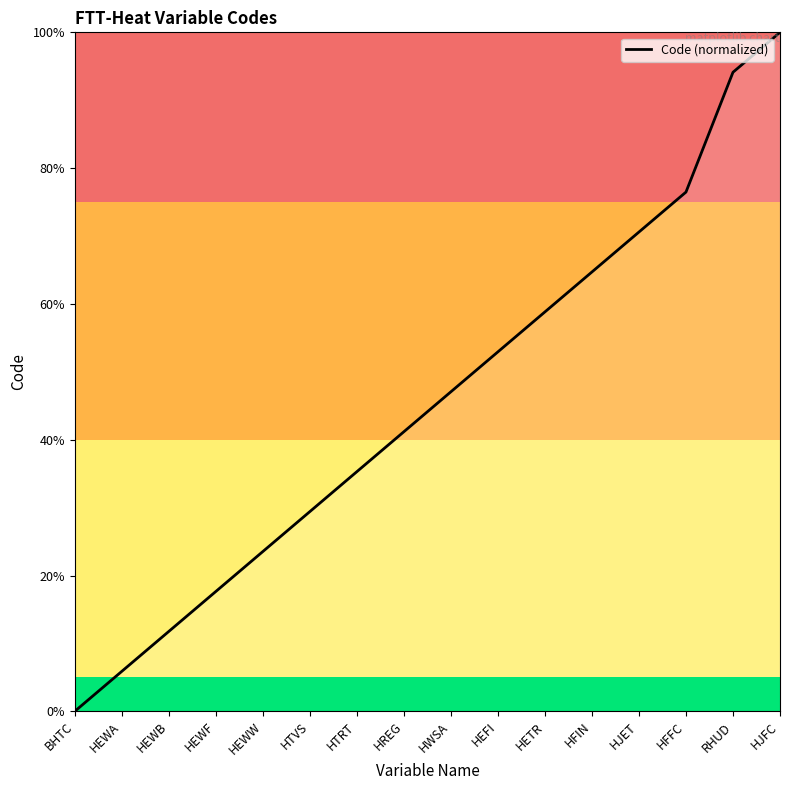

How many values are below 47?

8